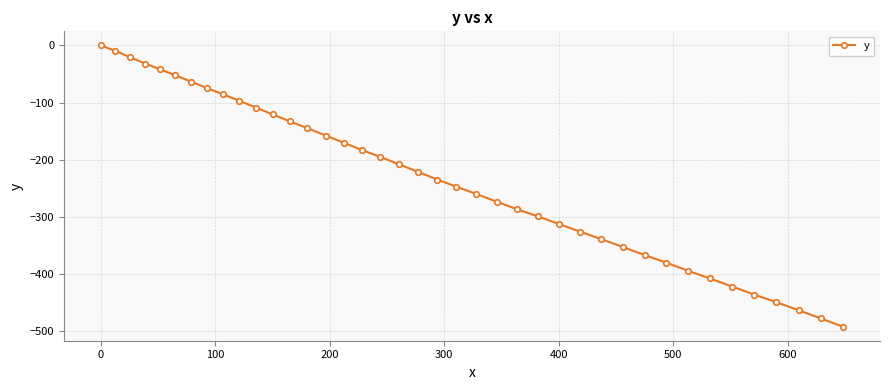

What is the smallest value displayed?

-491.8